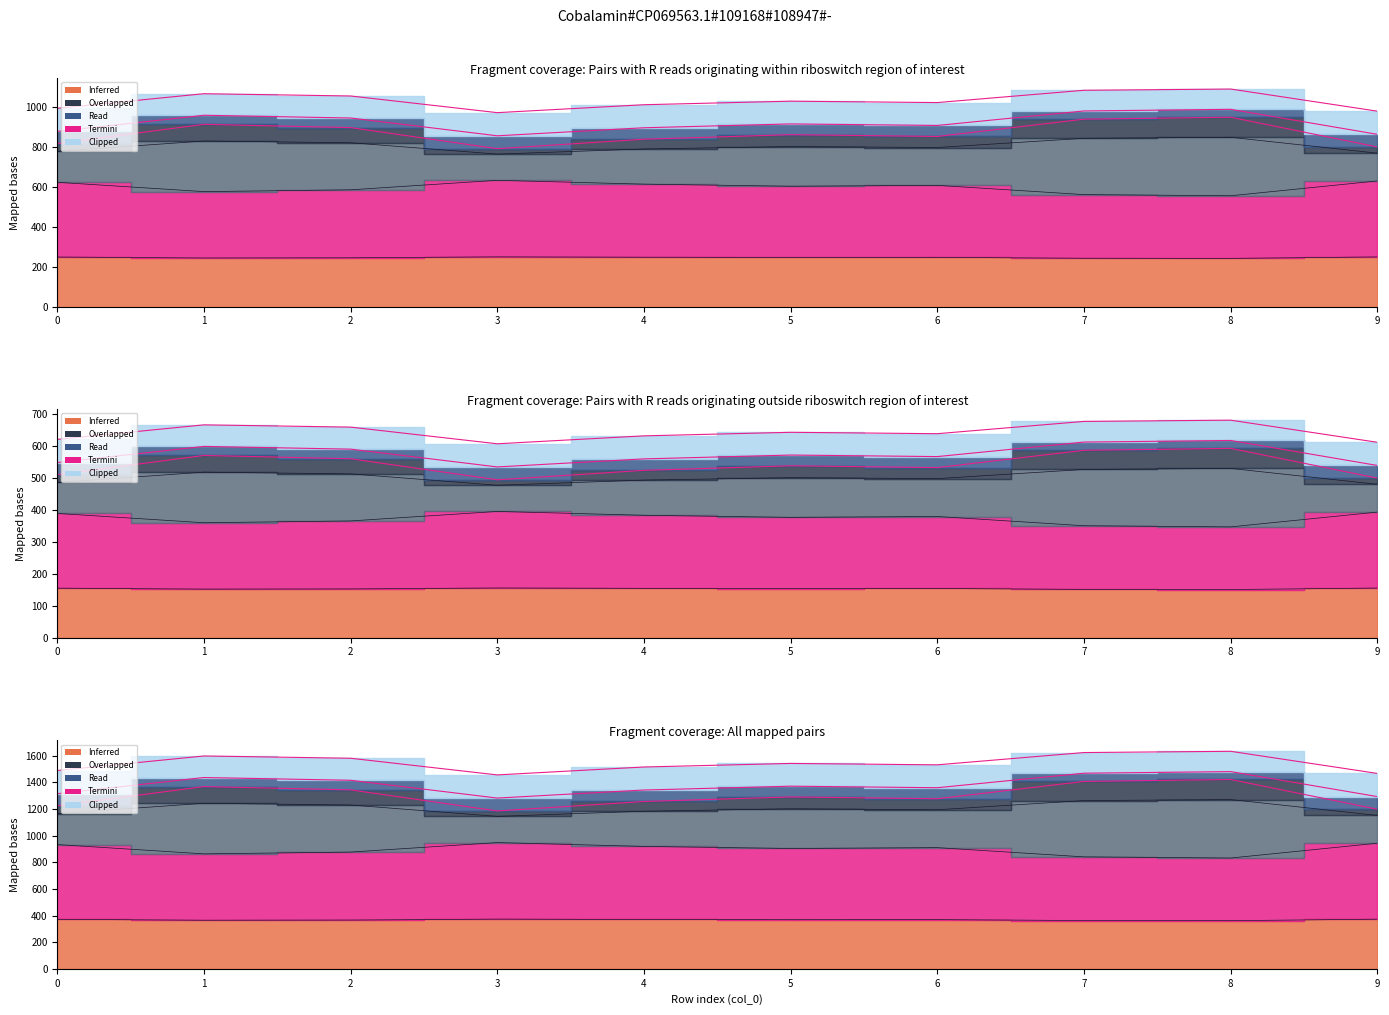

What is the difference between the highest and lowest values at 6?

1123.3